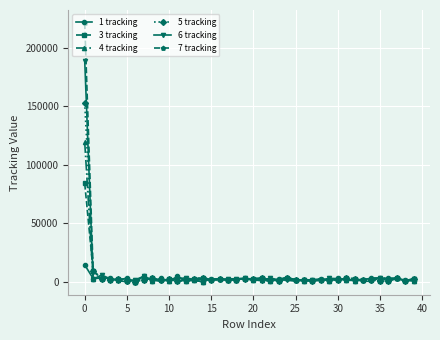

Which series has the widest spread of values?

7 tracking